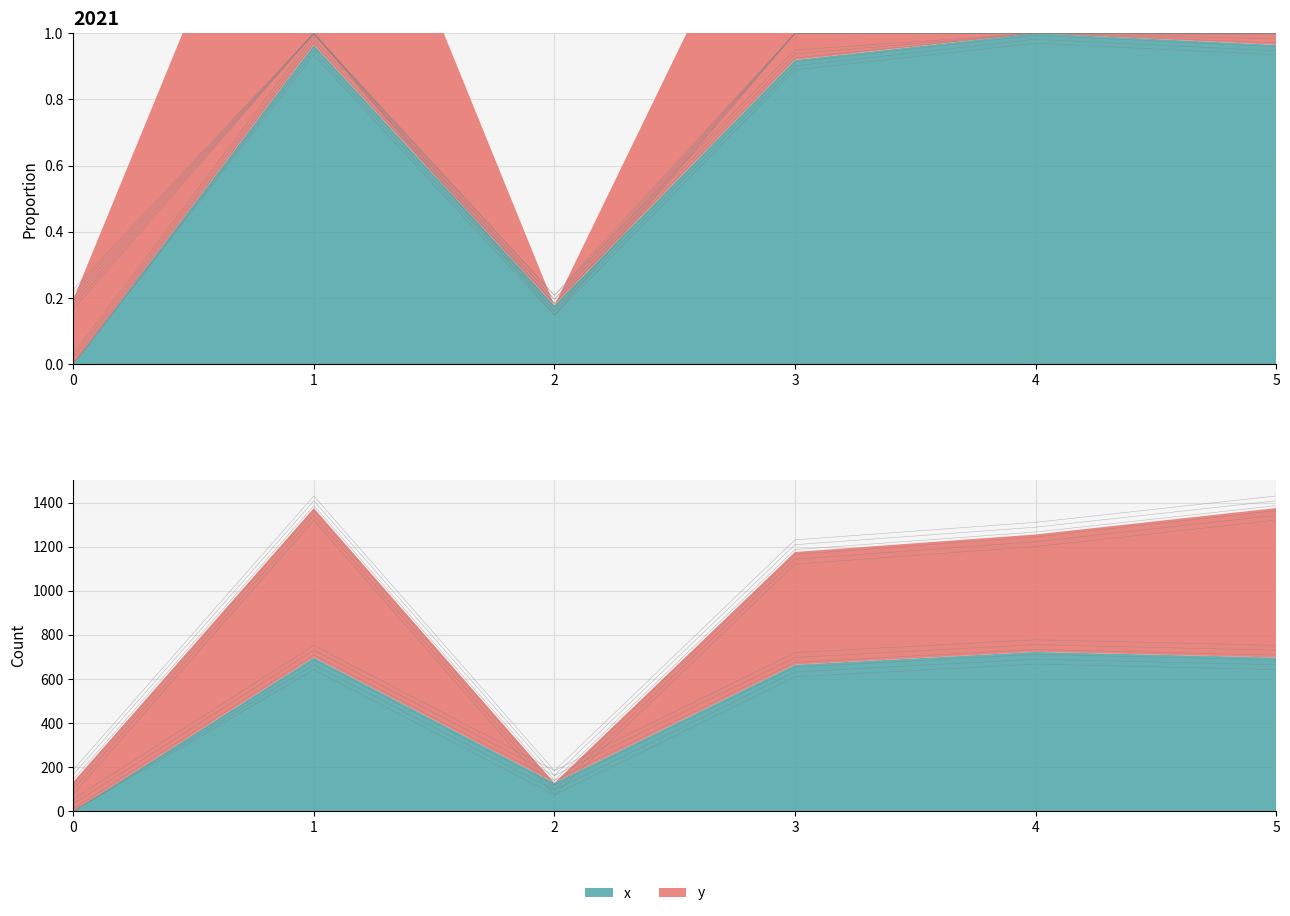

What is the minimum value shown in the chart?

11.0